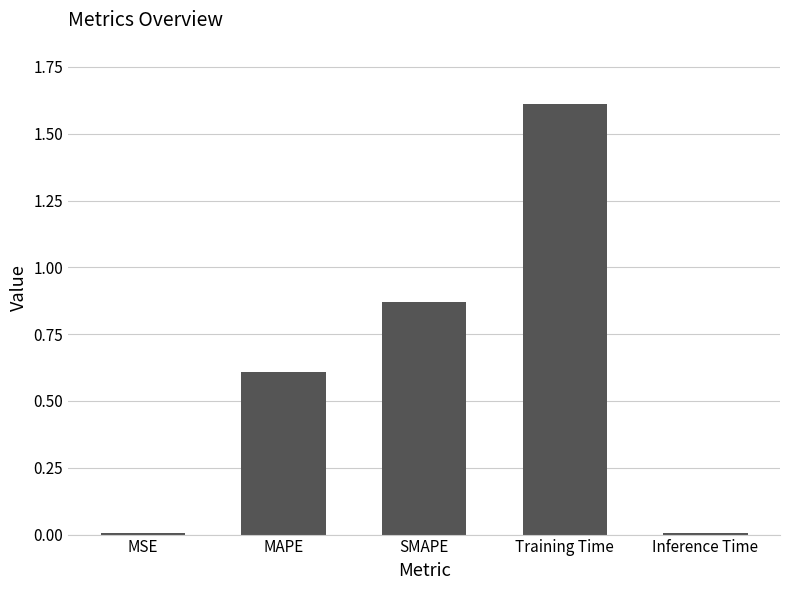

Are the bars horizontal?

No